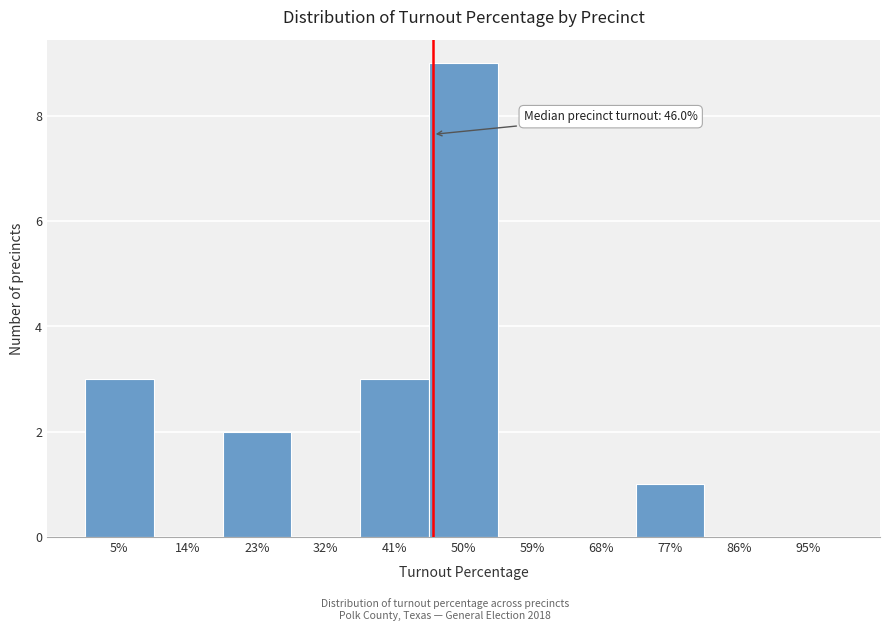

Reading right to left, extract all data points from this chart.

95%=0	86%=0	77%=1	68%=0	59%=0	50%=9	41%=3	32%=0	23%=2	14%=0	5%=3